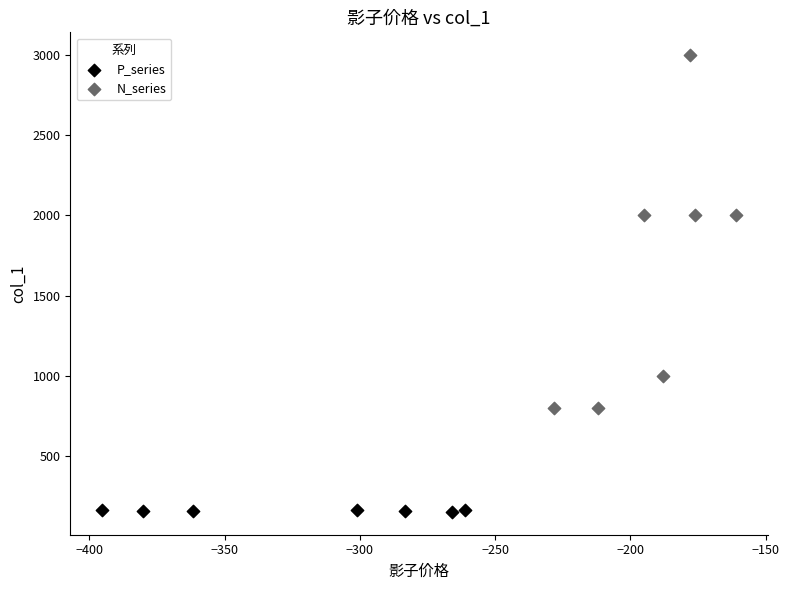

Which series has the largest Y range (max minus min)?

N_series